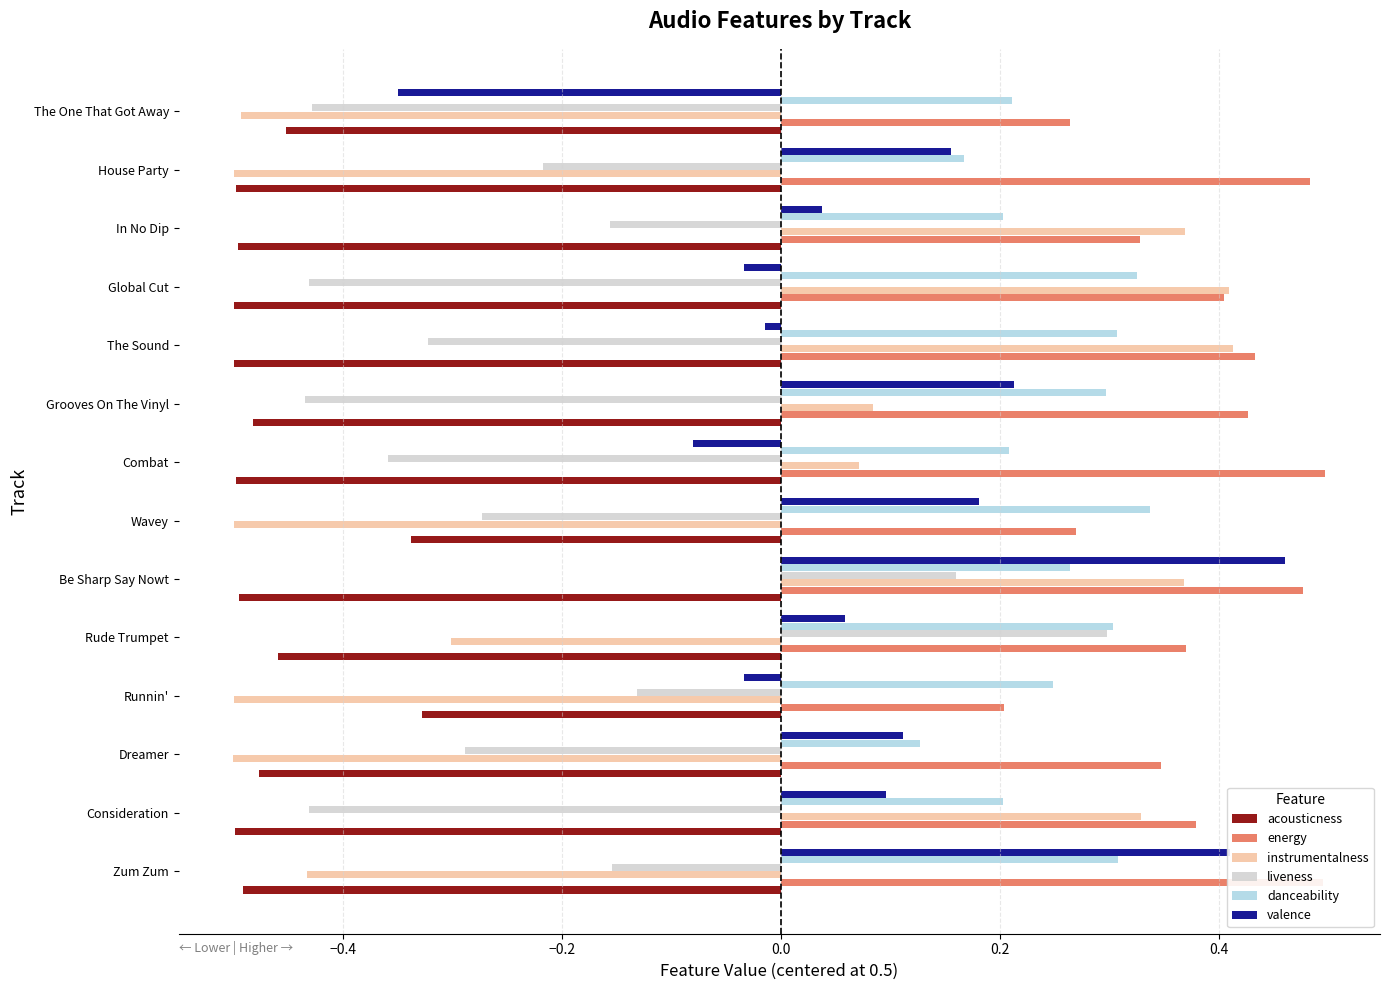

What is the difference between the maximum and minimum values in the valence series?

0.8